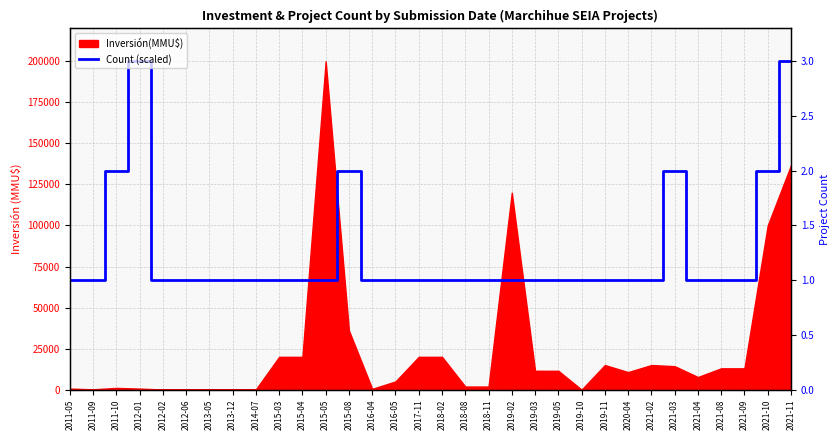

Which label corresponds to the largest value in the chart?

2012-01